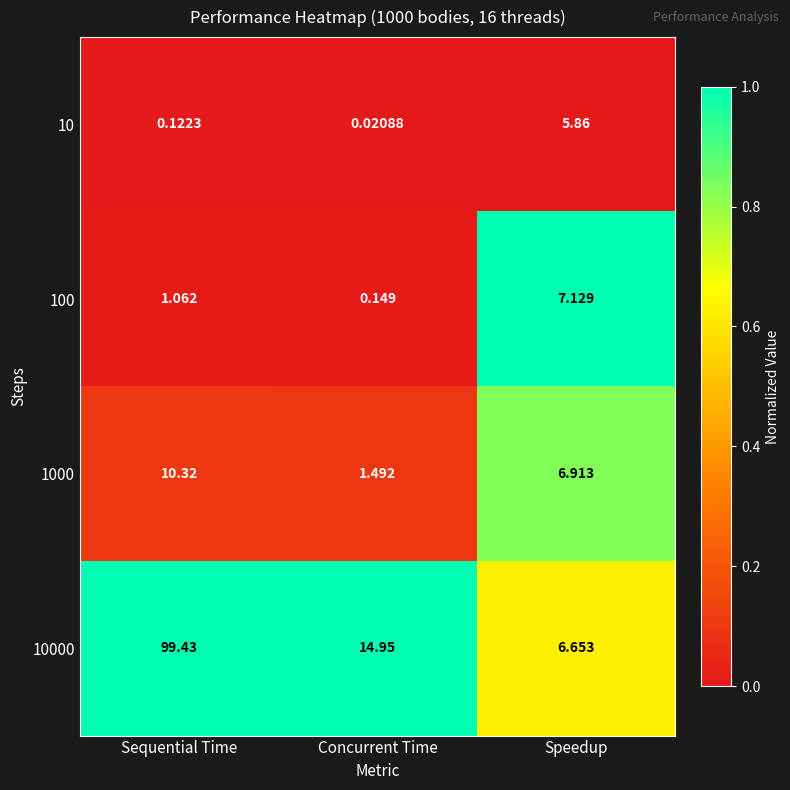

What is the spread (max minus min) of values at Speedup?

1.3